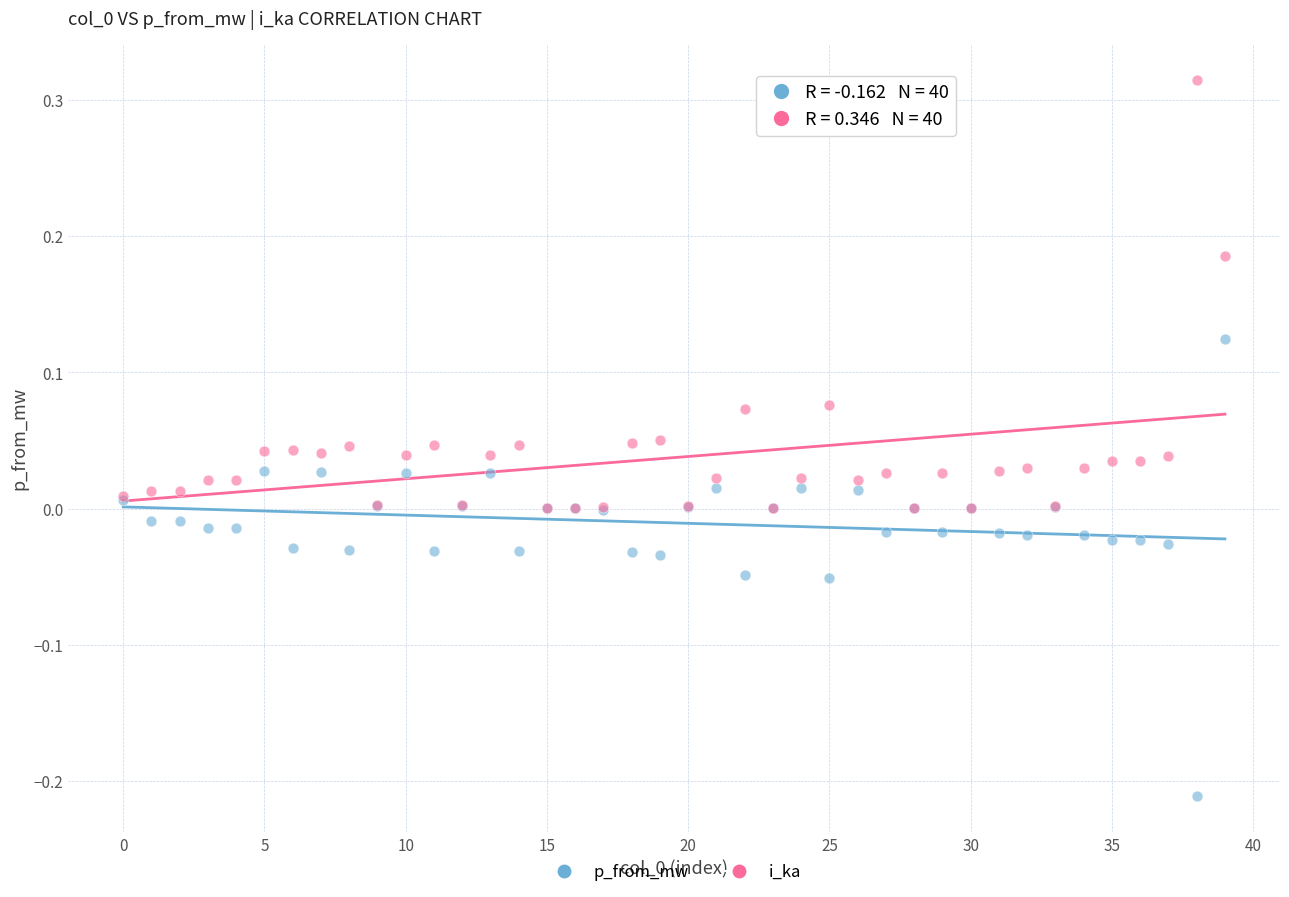

What are all the series names shown in the legend?

p_from_mw, i_ka